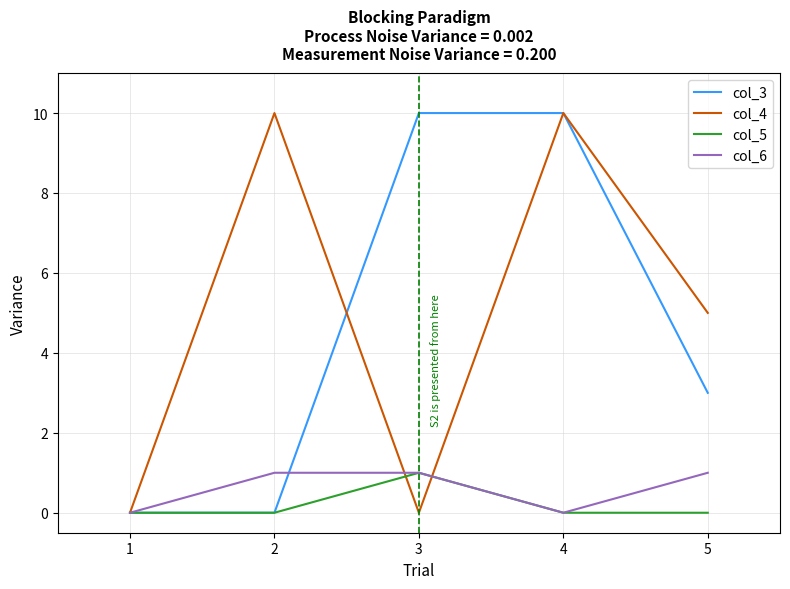

Between 4 and 5, which series saw the biggest shift?

col_3